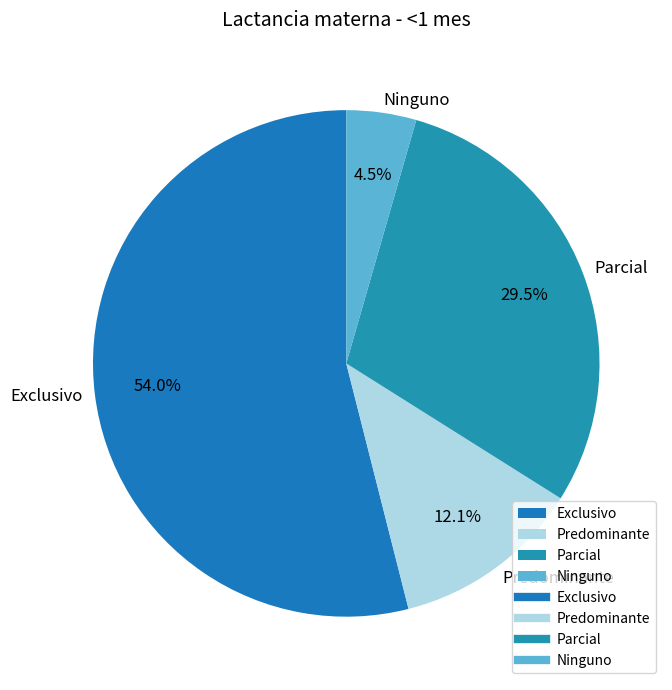

What percentage do Ninguno and Predominante together represent?

16.6%